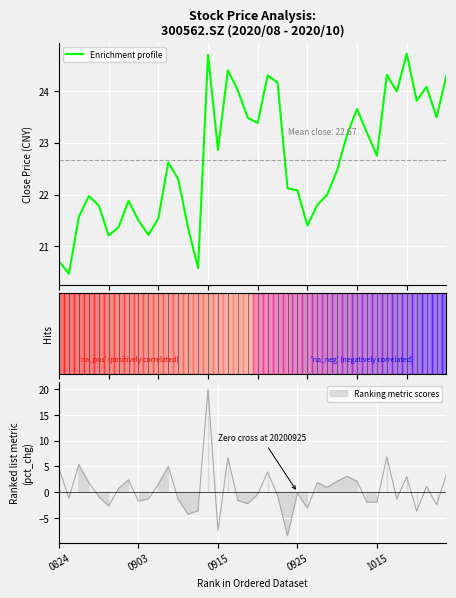

What is the maximum value for Enrichment profile?

24.7